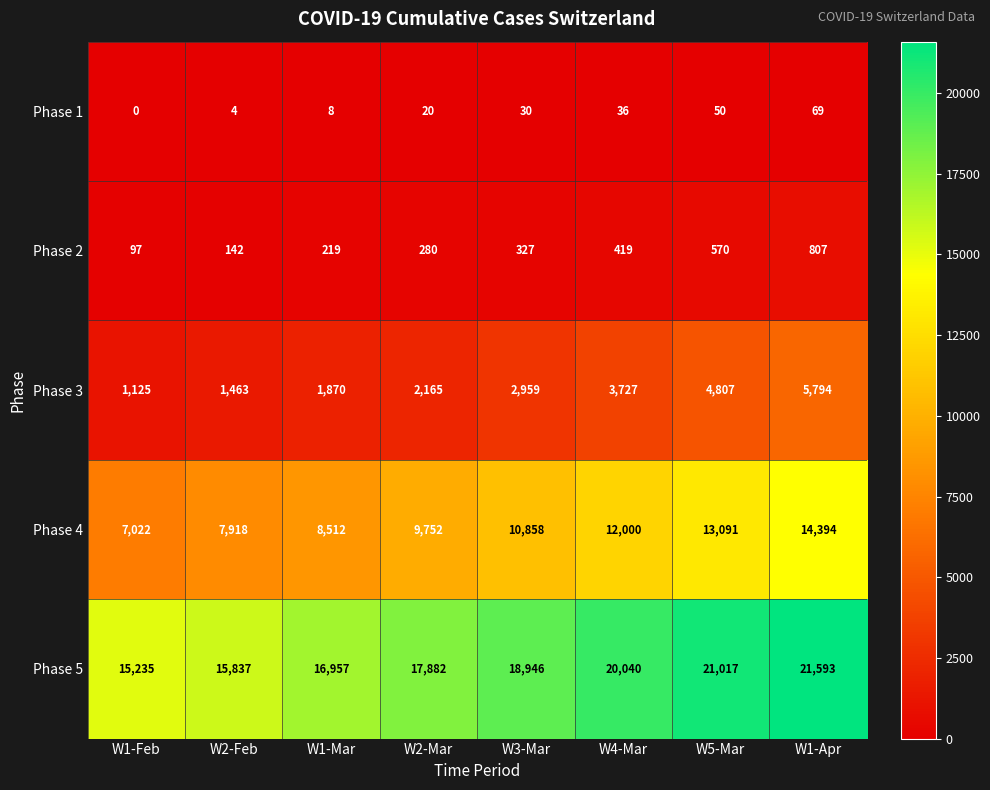

How many data points does each series have?

8